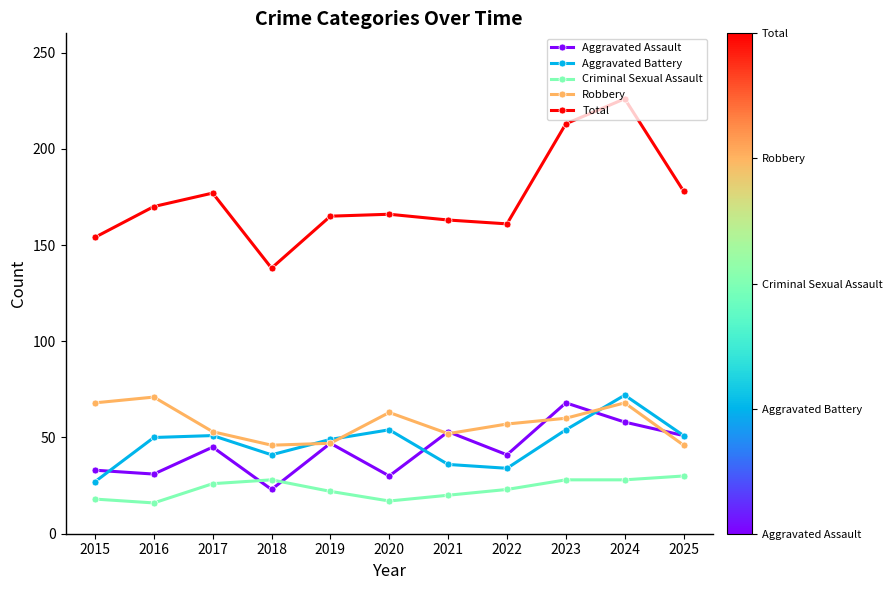

What is the value of the Aggravated Assault point at the 10th from the left?

58